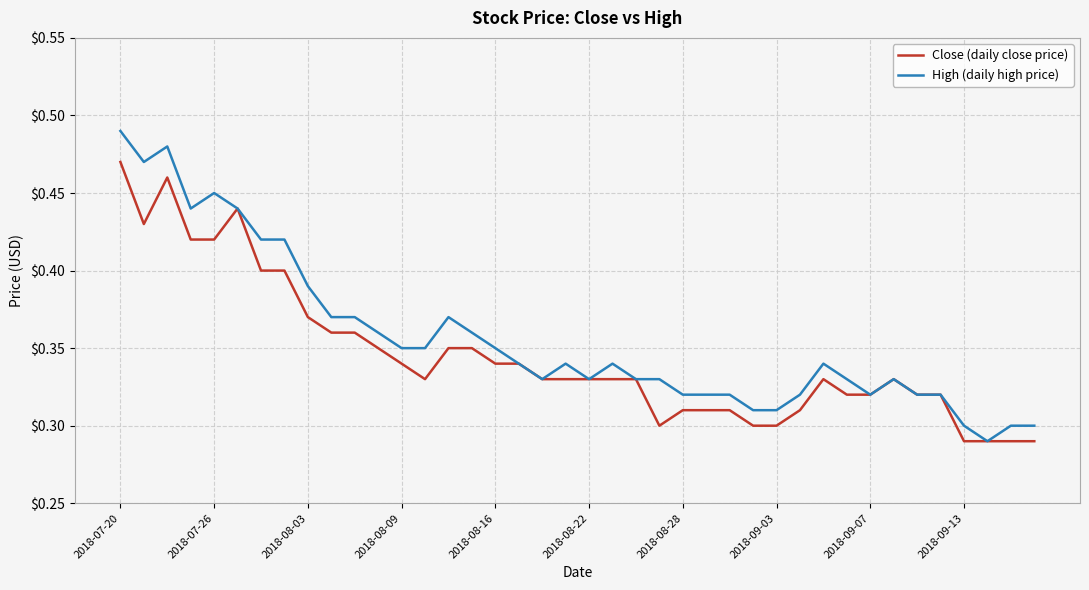

How many High (daily high price) values are between 0 and 1?

40